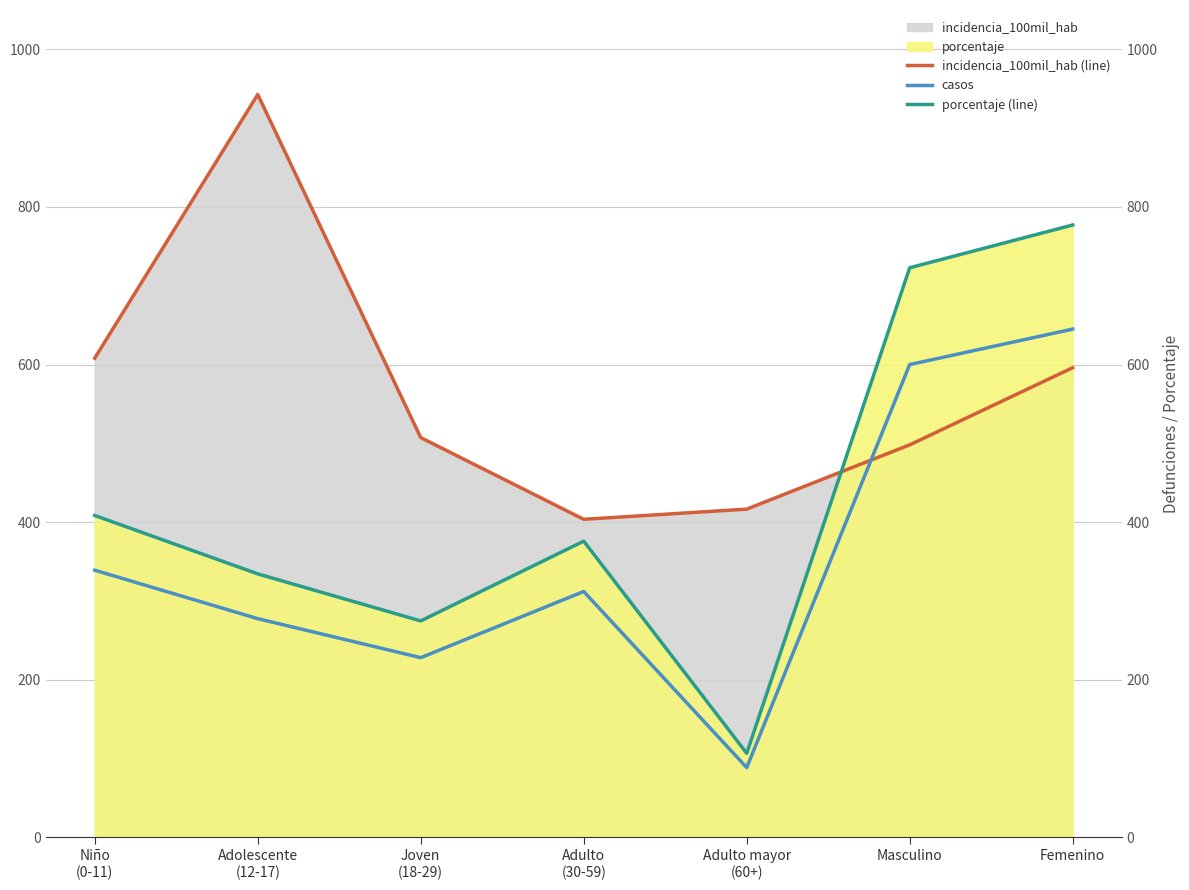

How many lines are shown in the chart?

3